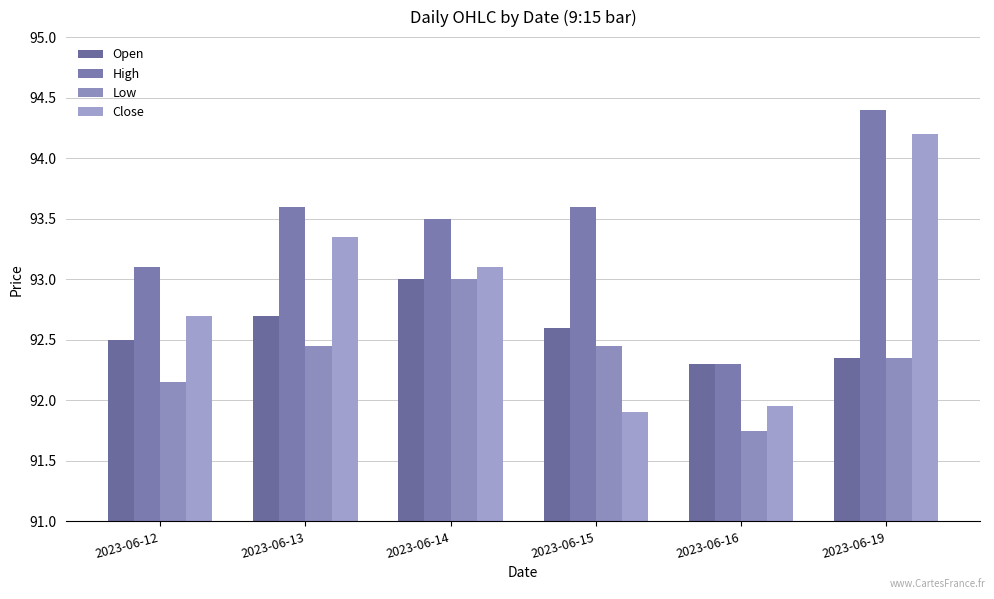

The value of Close at 2023-06-19 is 62.8. True or false?

False